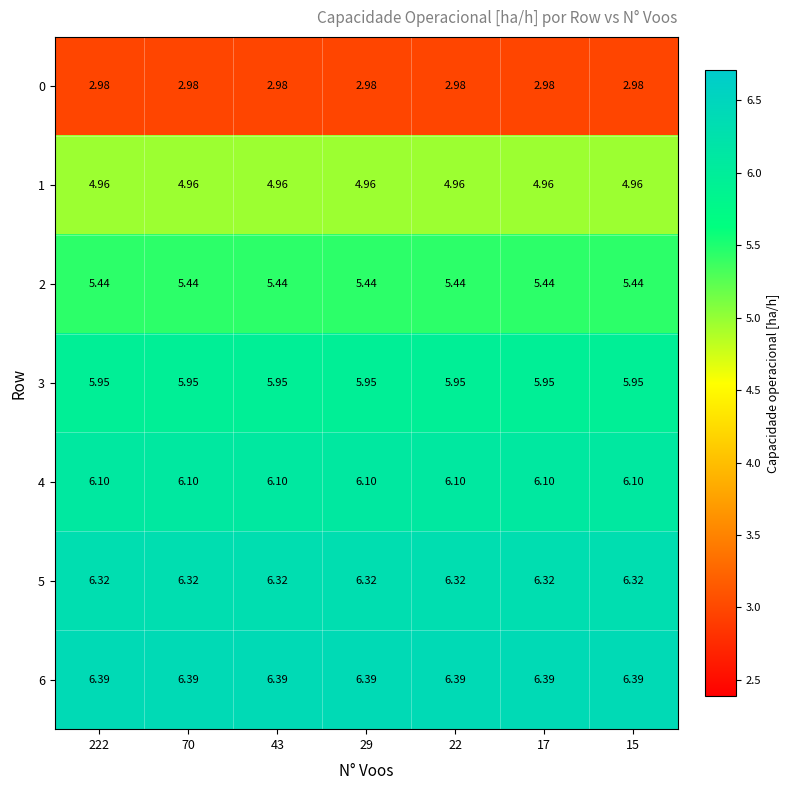

What is the difference between the highest and lowest values at 222?

3.4